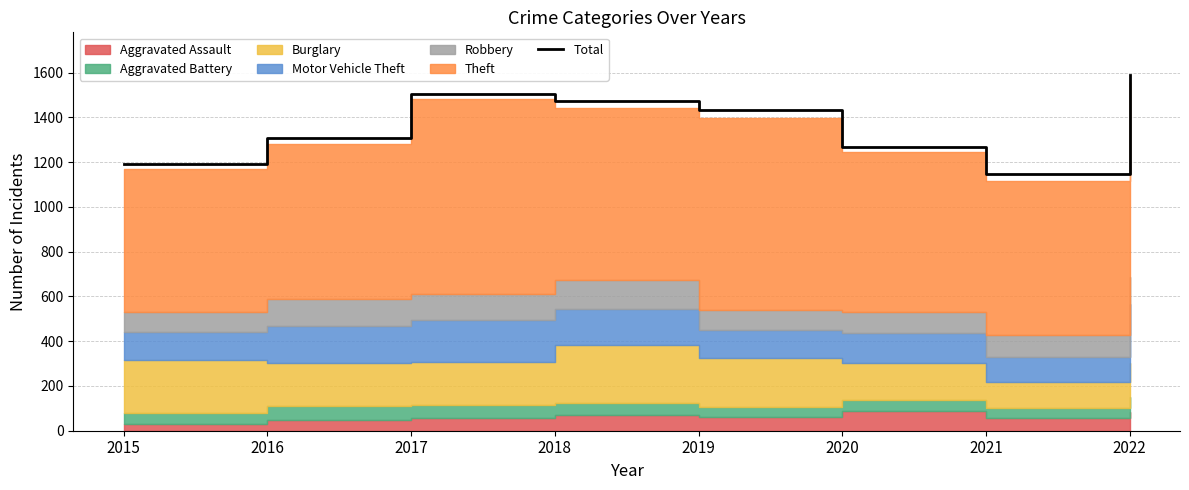

How many data points are less than 1433?

4